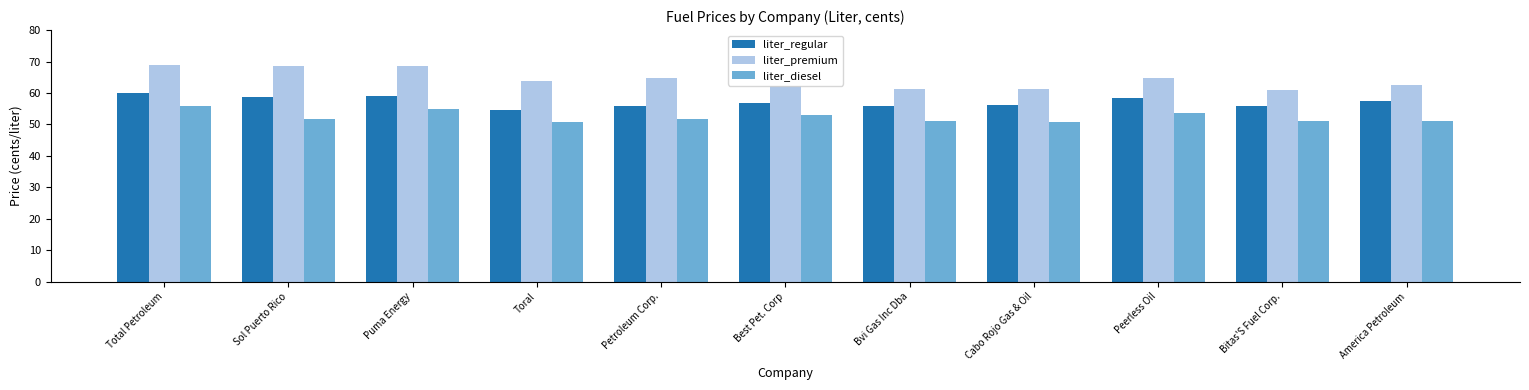

What is the sum of all liter_premium values?

708.0